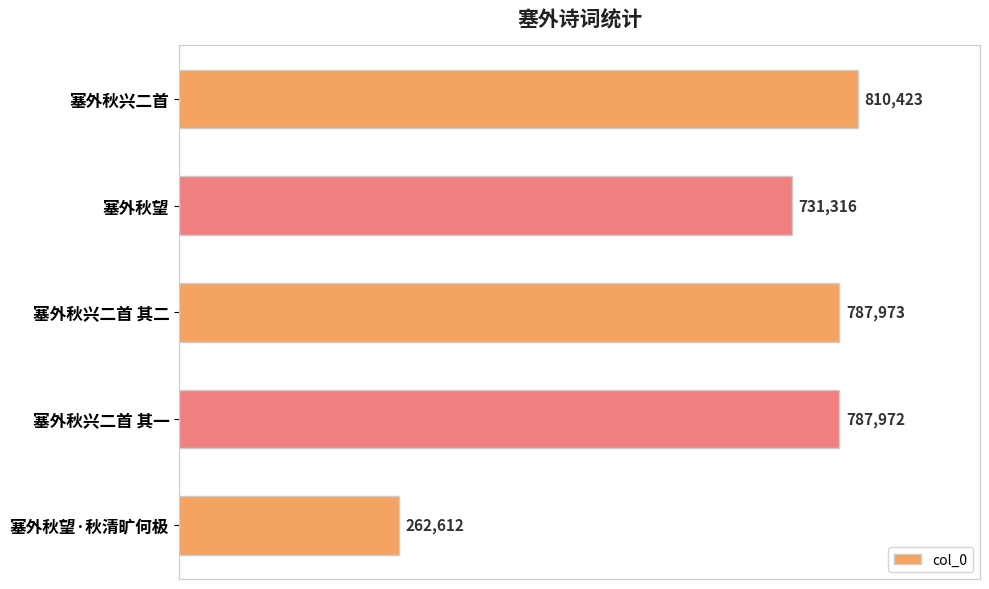

What is the maximum value shown in the chart?

810423